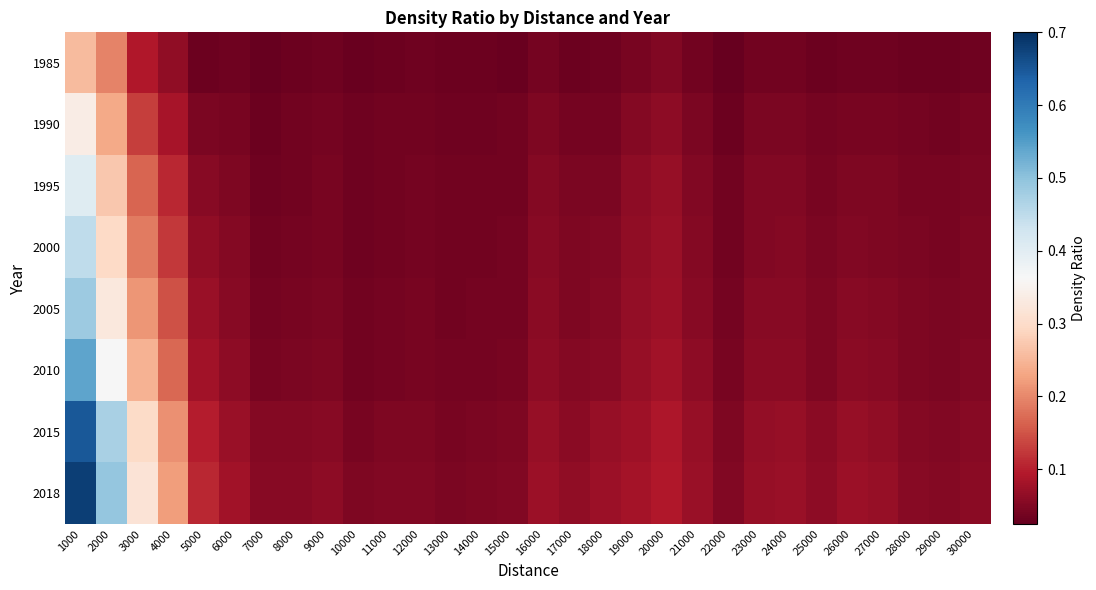

List the series in order of their peak value, lowest first.

1985, 1990, 1995, 2000, 2005, 2010, 2015, 2018